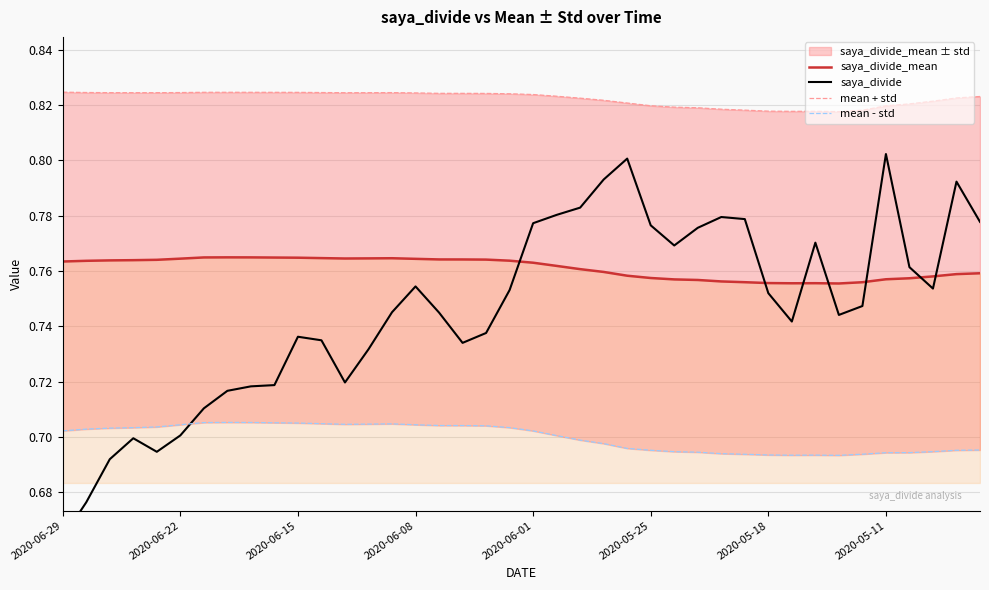

Which series has the widest spread of values?

saya_divide